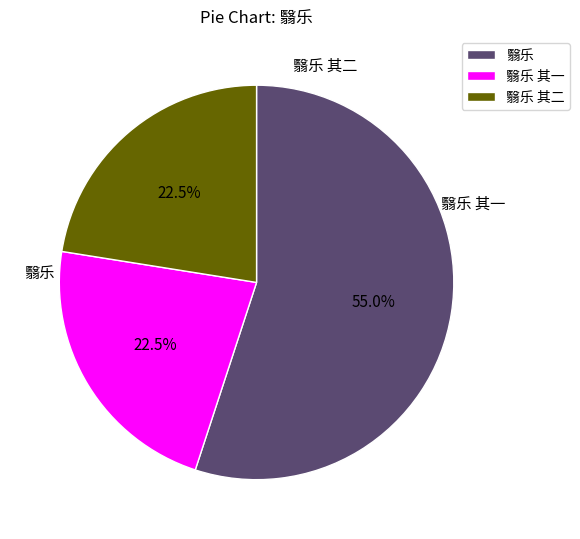

Which category has the biggest portion of the pie?

翳乐